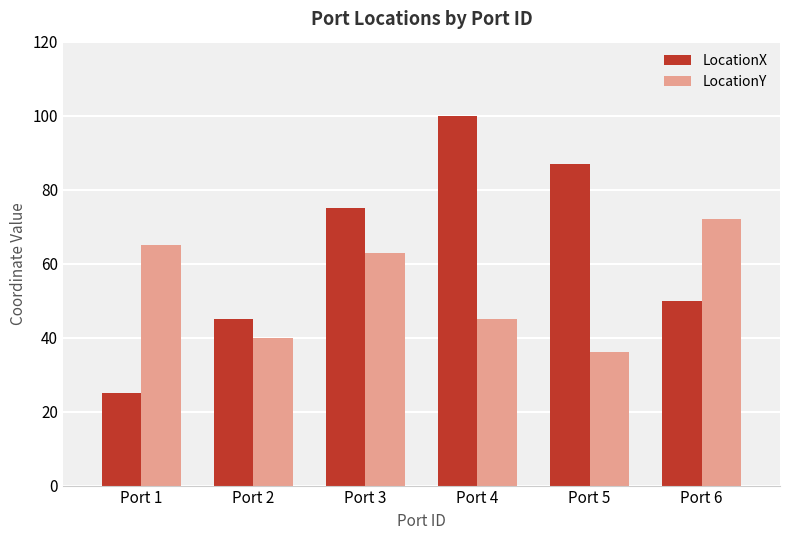

Rank the categories by LocationY value from highest to lowest.

Port 6, Port 1, Port 3, Port 4, Port 2, Port 5